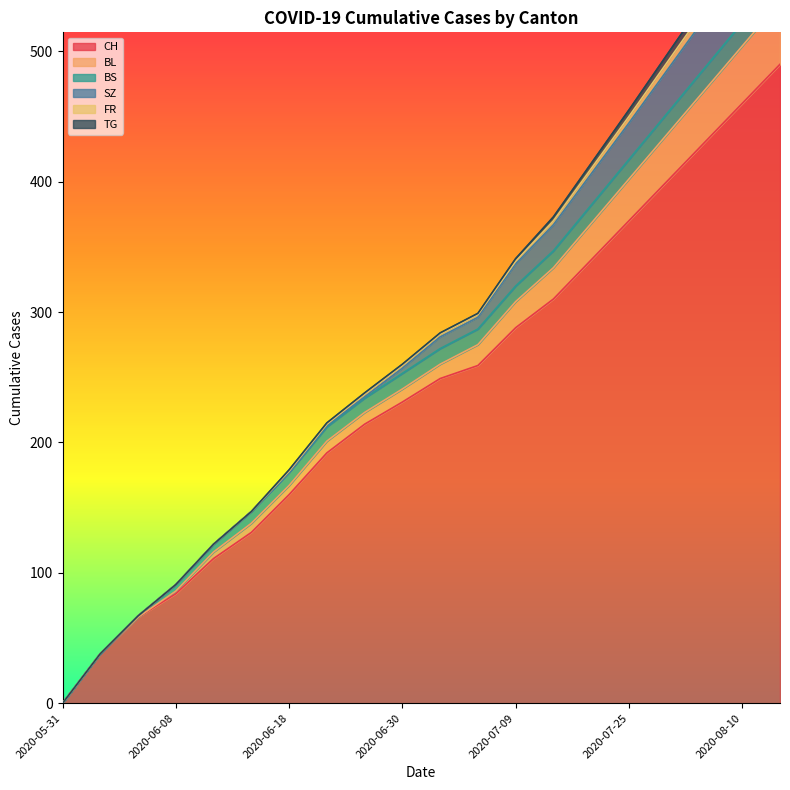

Which category has the lowest value across all series?

2020-05-31